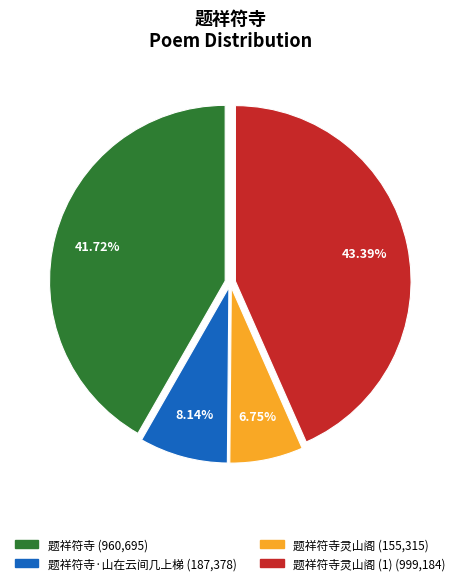

Is there a majority slice in this chart?

No